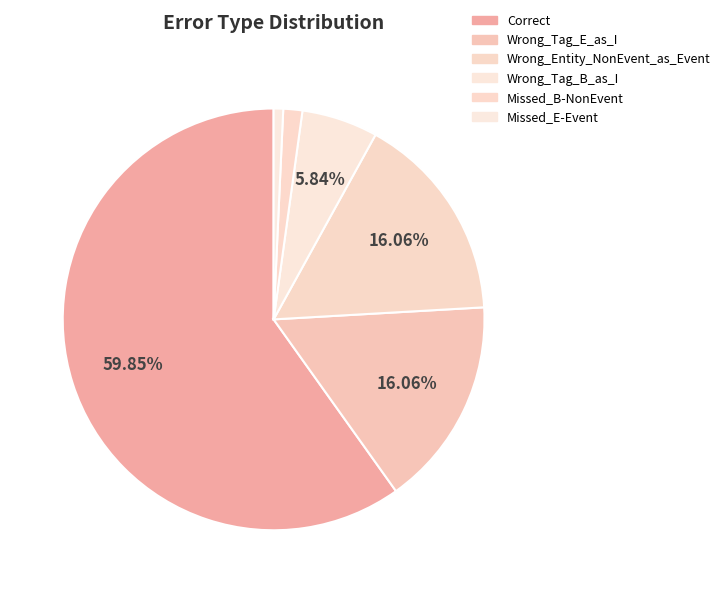

What percentage is the Correct slice, to the nearest percent?

60%